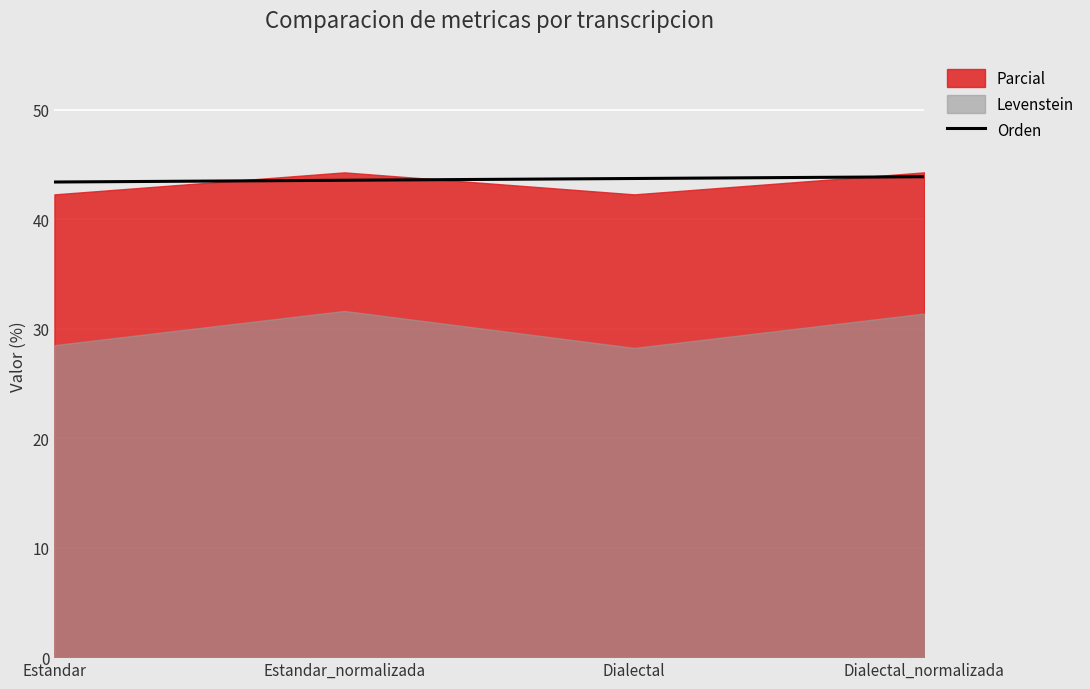

The value at Dialectal is 73.3. True or false?

False